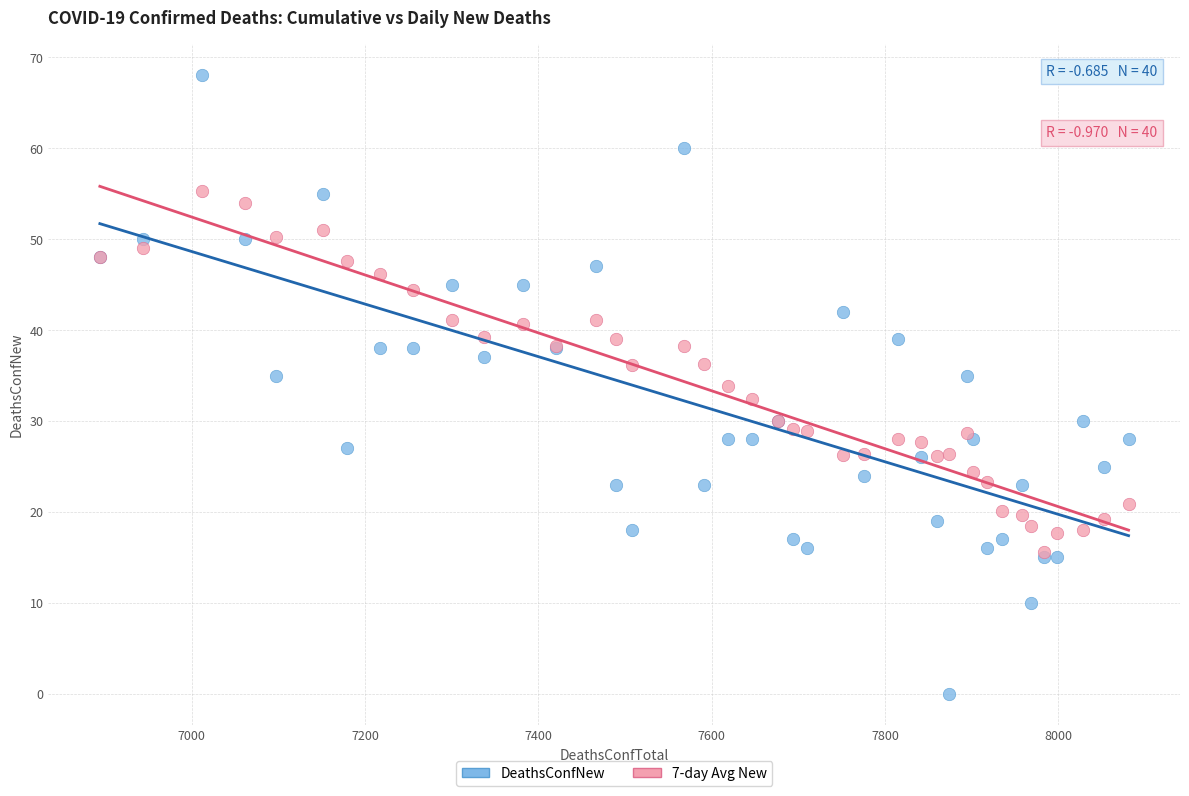

Which series has the largest Y range (max minus min)?

DeathsConfNew